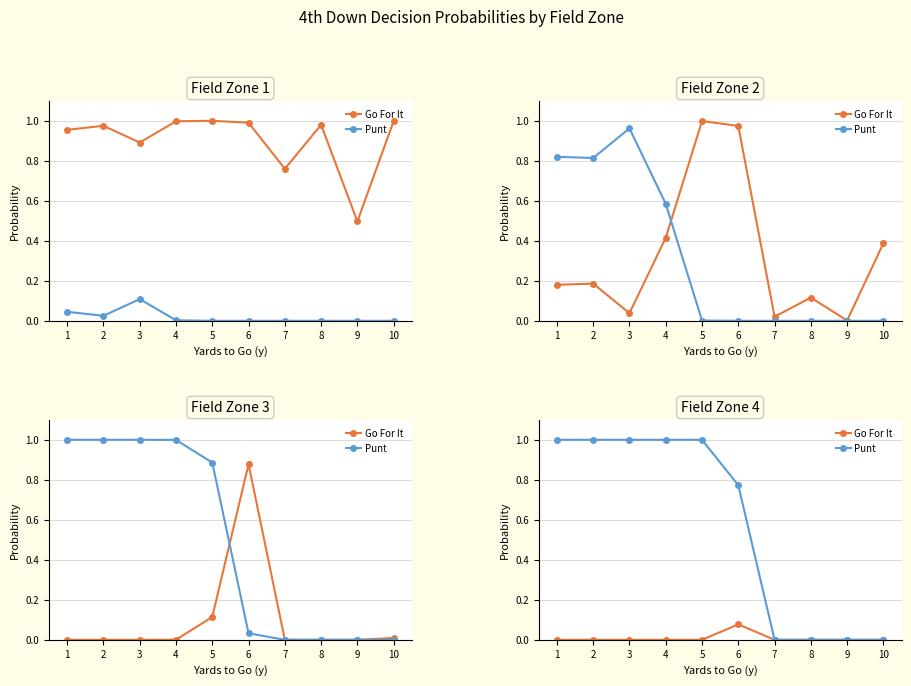

The Go For It series shows 0.0 at 6. True or false?

False